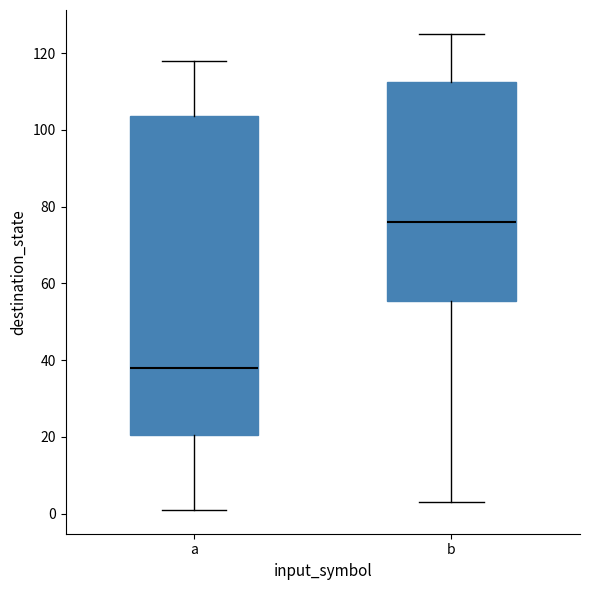

Which box's median line is the lowest?

a